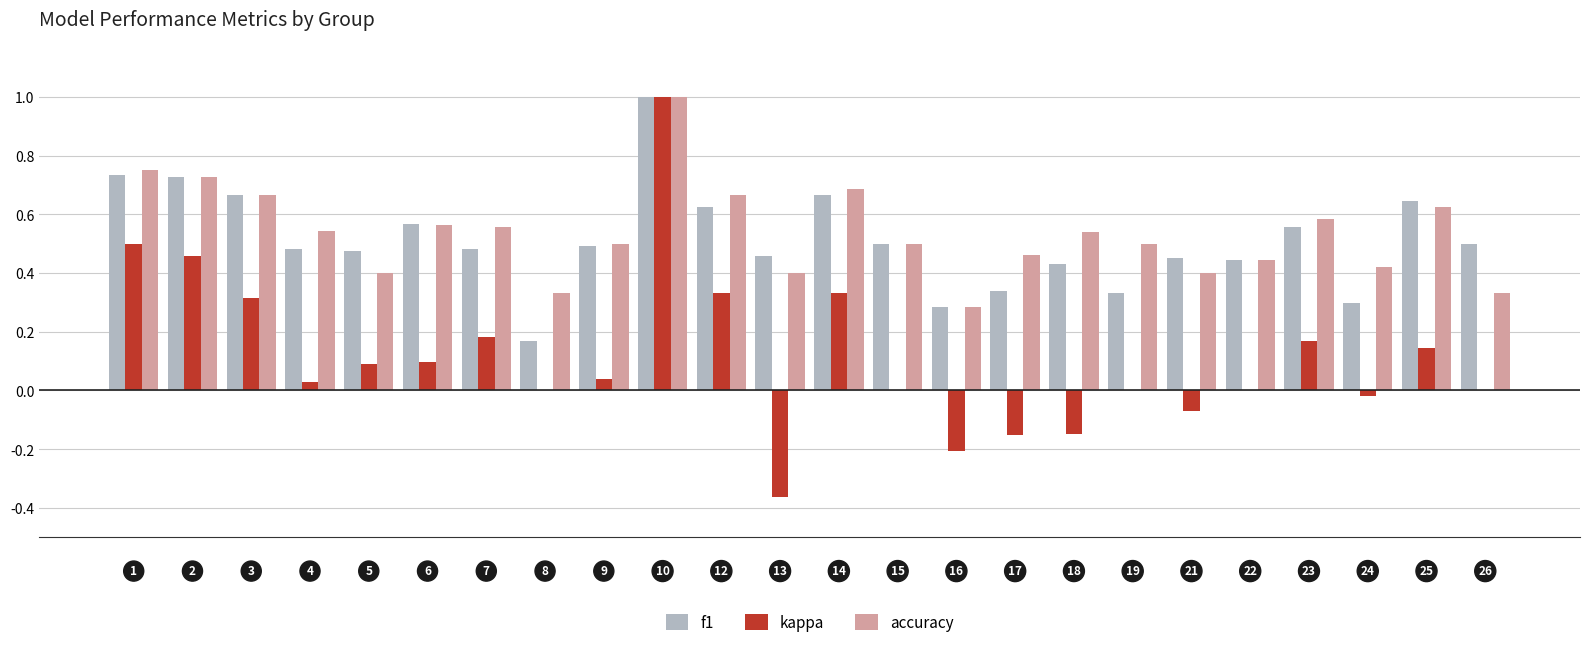

What is the highest value of the accuracy series?

1.0